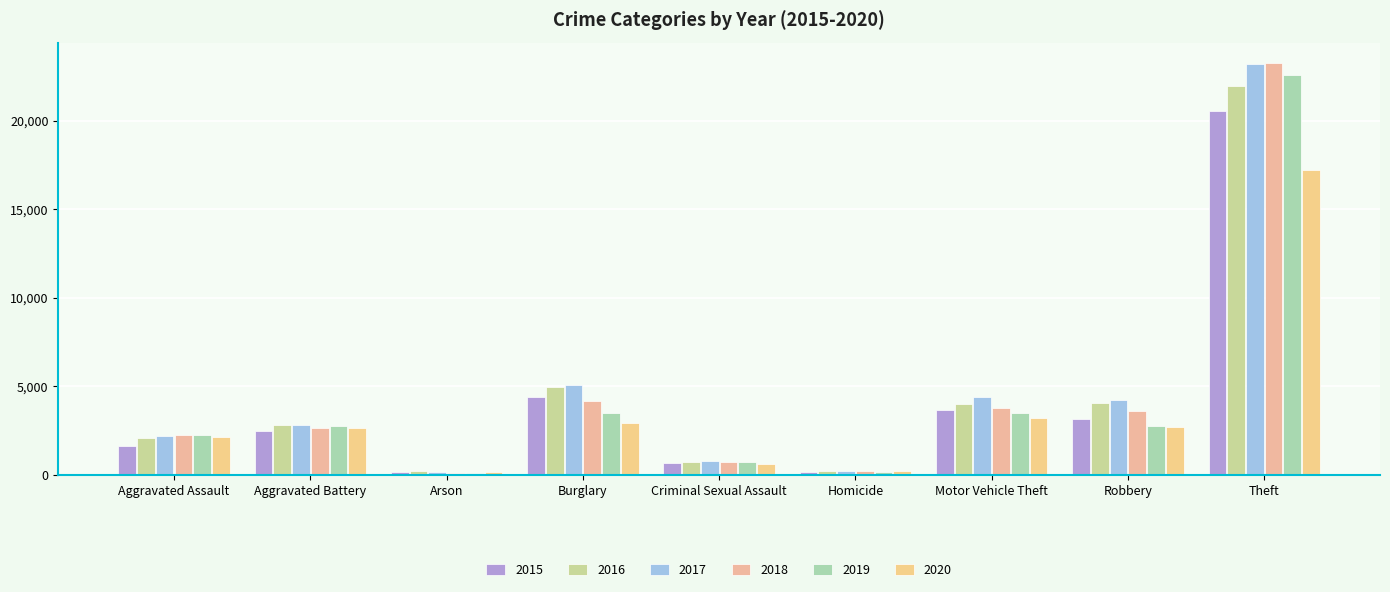

At which label is 2020 closest to 8673?

Motor Vehicle Theft